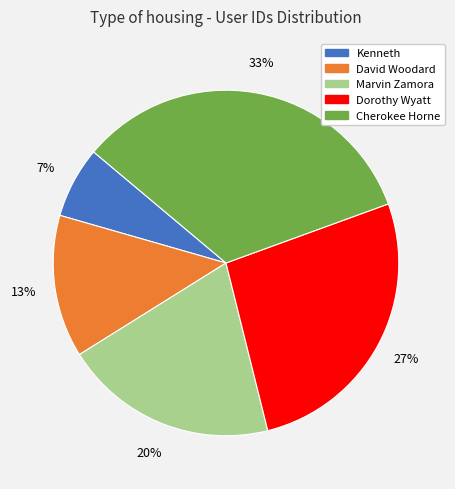

True or false: Marvin Zamora accounts for 5% of the total.

False